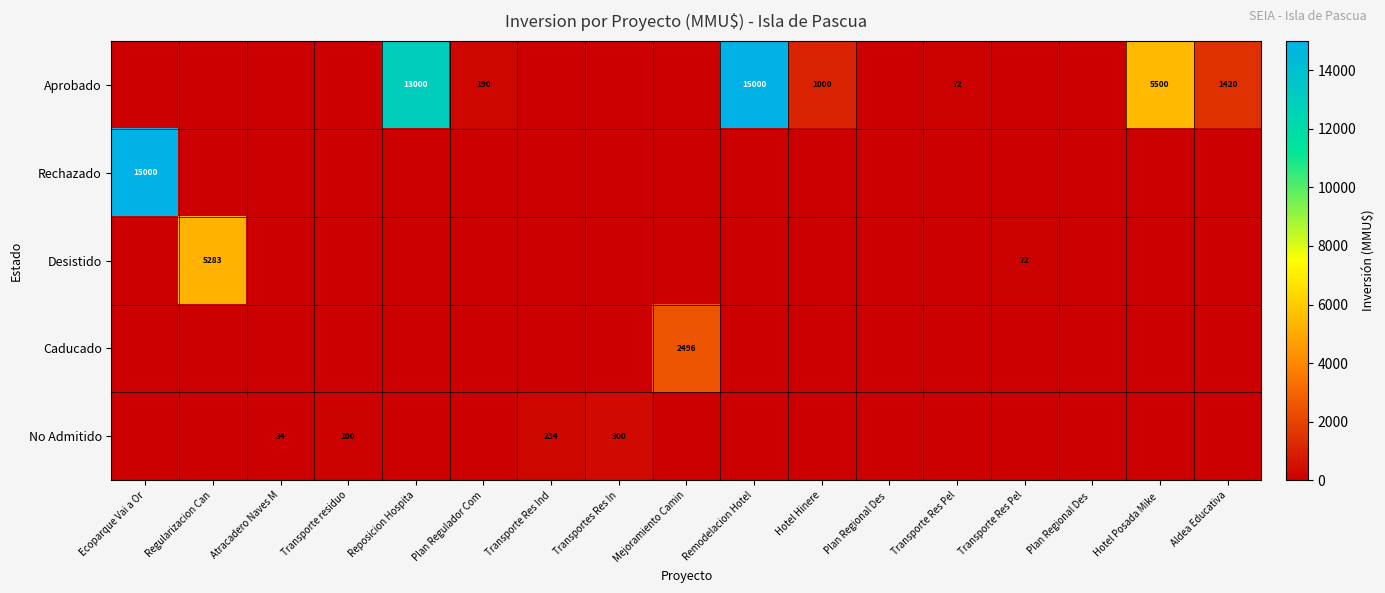

What is the maximum value for No Admitido?

300